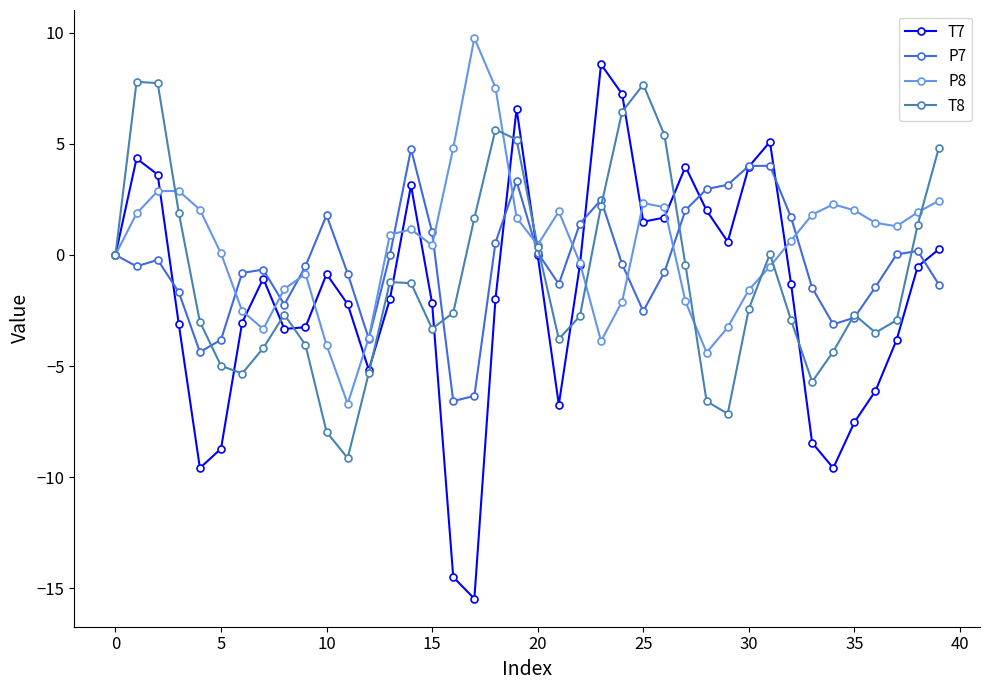

True or false: T7 has more than 2 points higher than both neighbors.

True